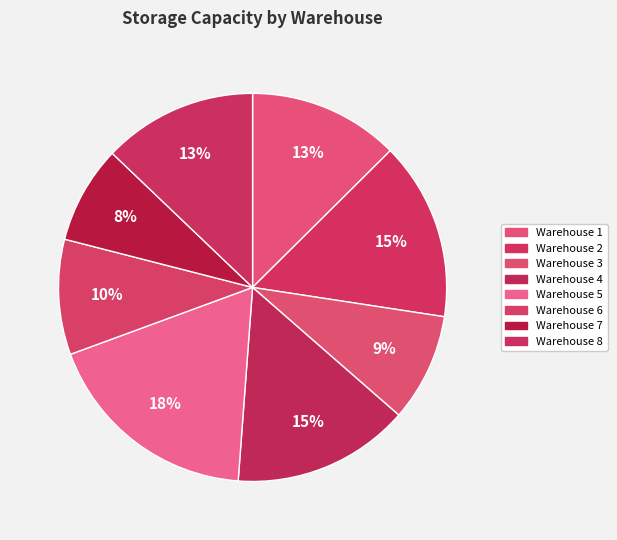

Is it true that Warehouse 7 is 20% of the pie?

False